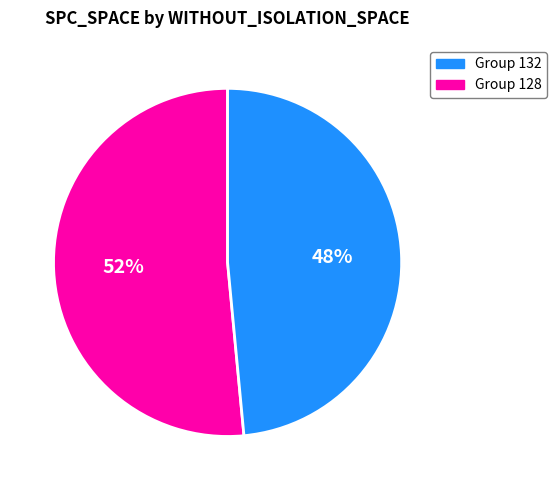

Is there any slice that represents more than half of the pie?

Yes